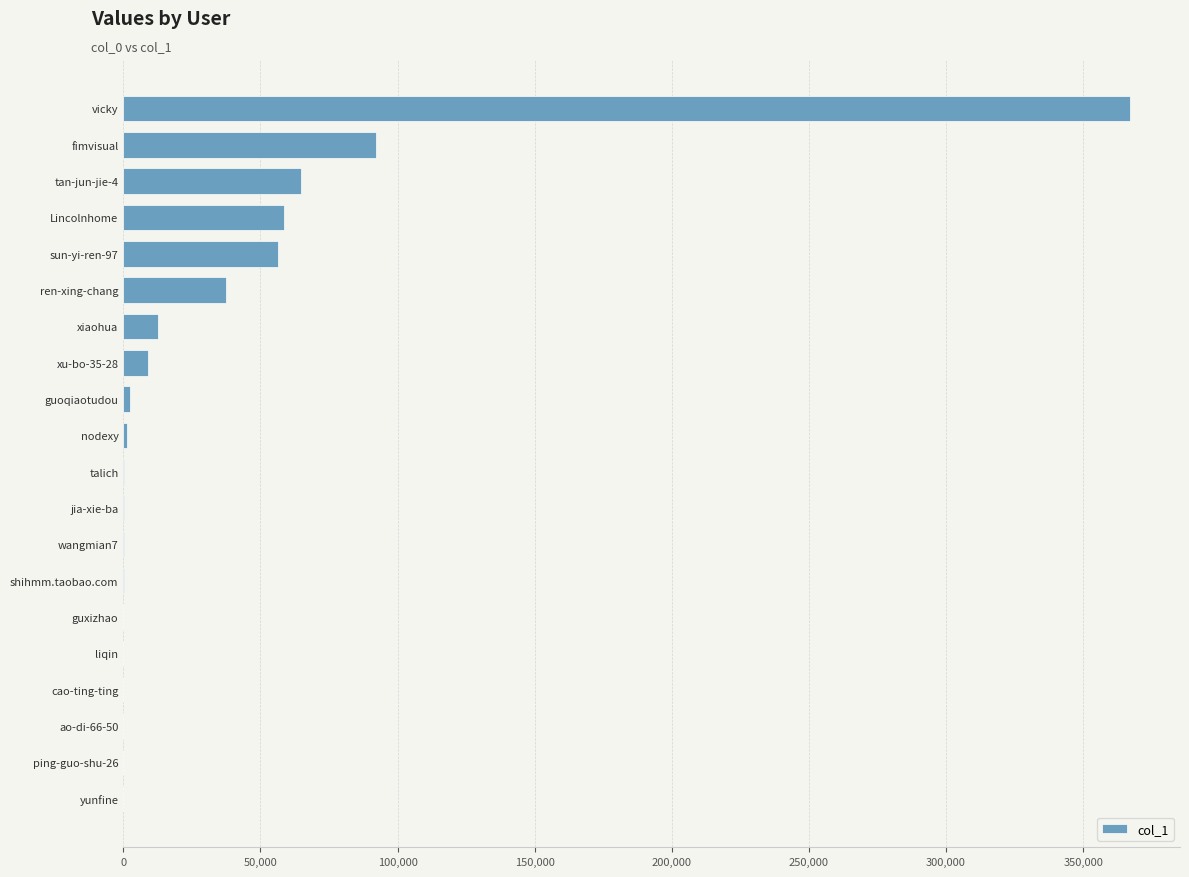

The chart shows a value of 23885 at fimvisual. True or false?

False